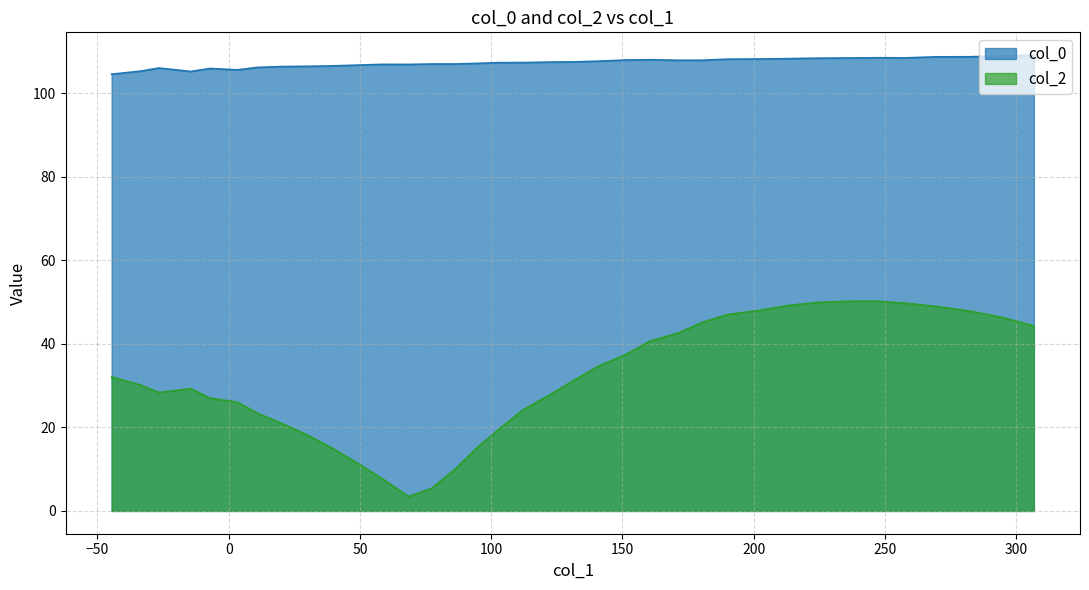

Between 21 and 35, which series saw the biggest shift?

col_2